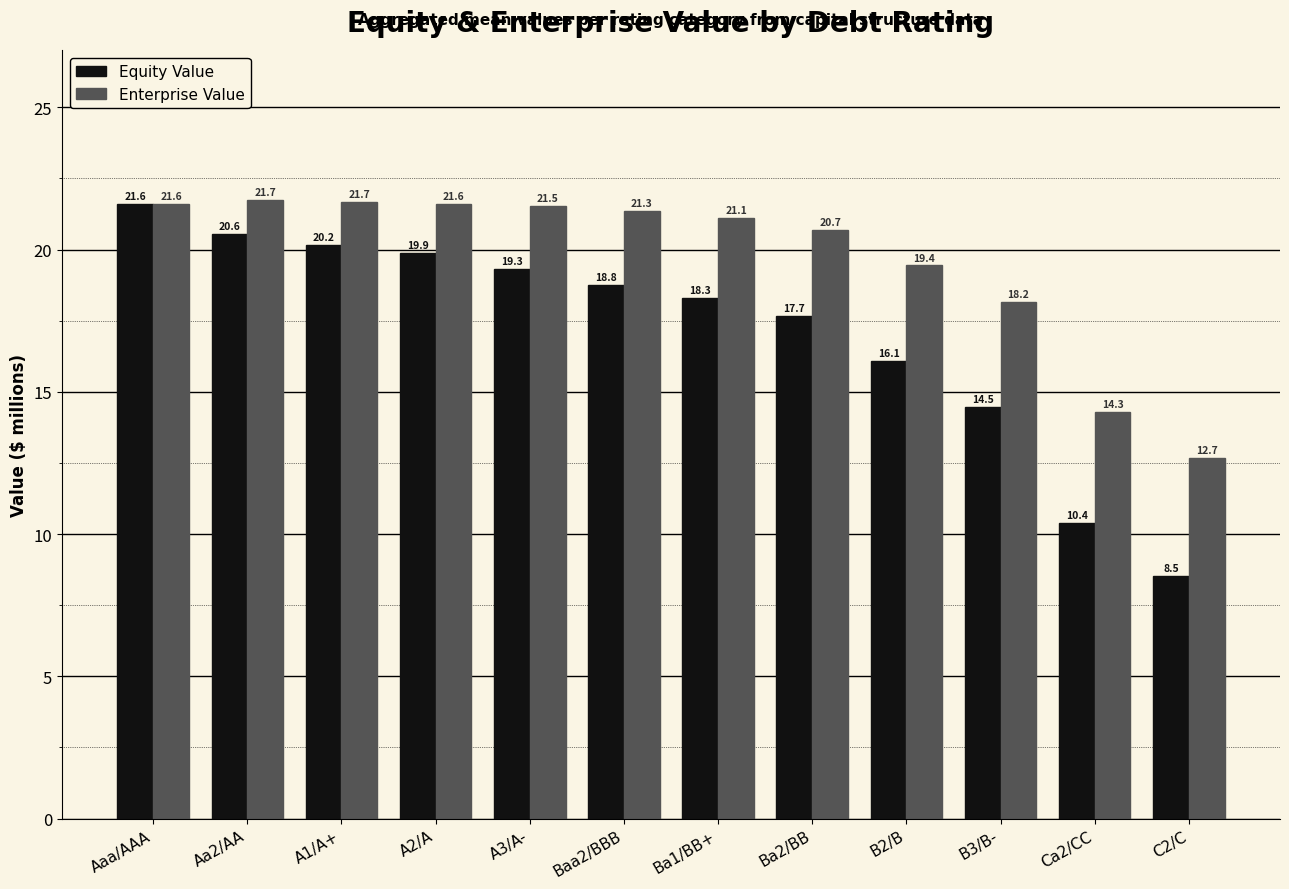

Which series has the widest spread of values?

Equity Value